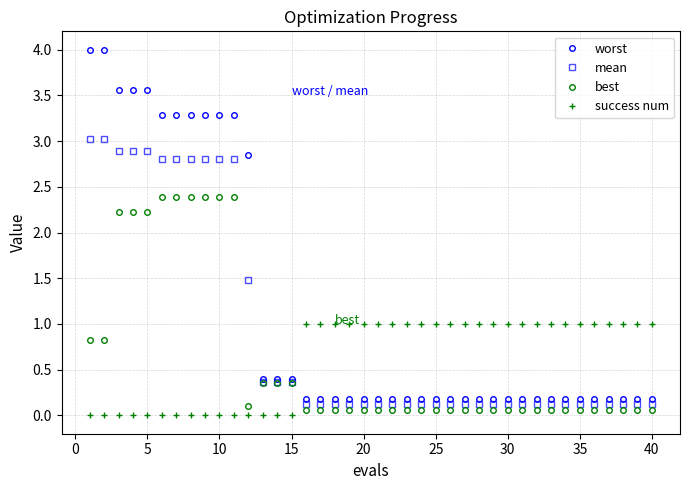

At how many categories does at least one series exceed 2?

12